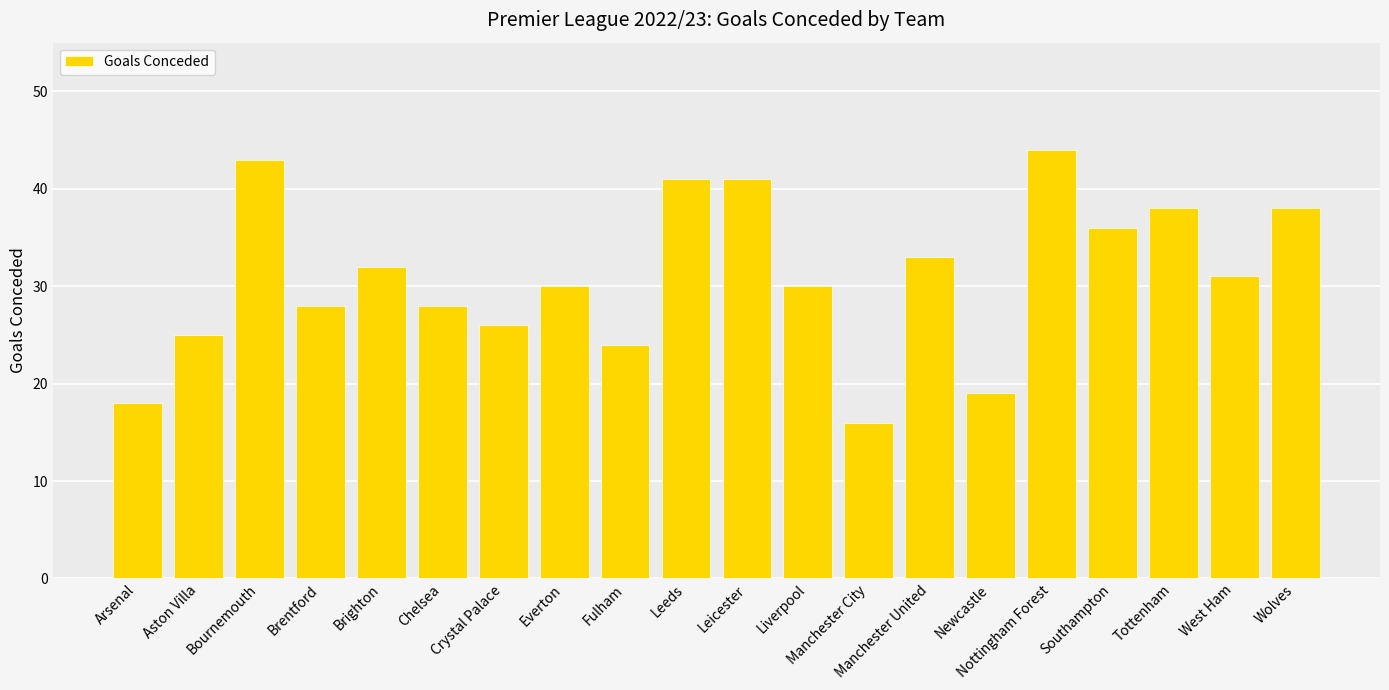

The chart shows a value of 33 at Manchester United. True or false?

True